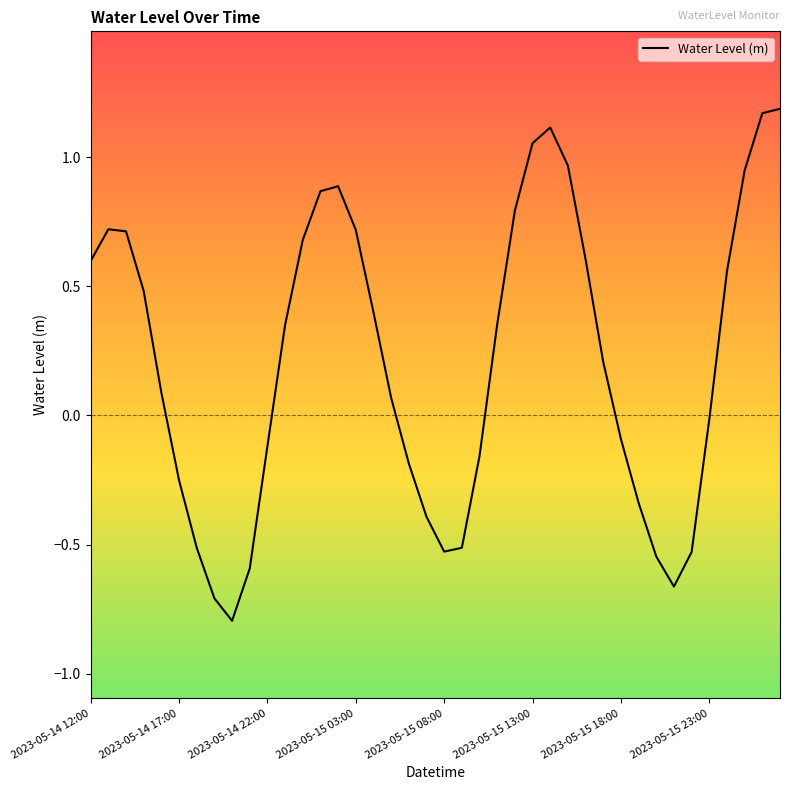

How many lines are shown in the chart?

1